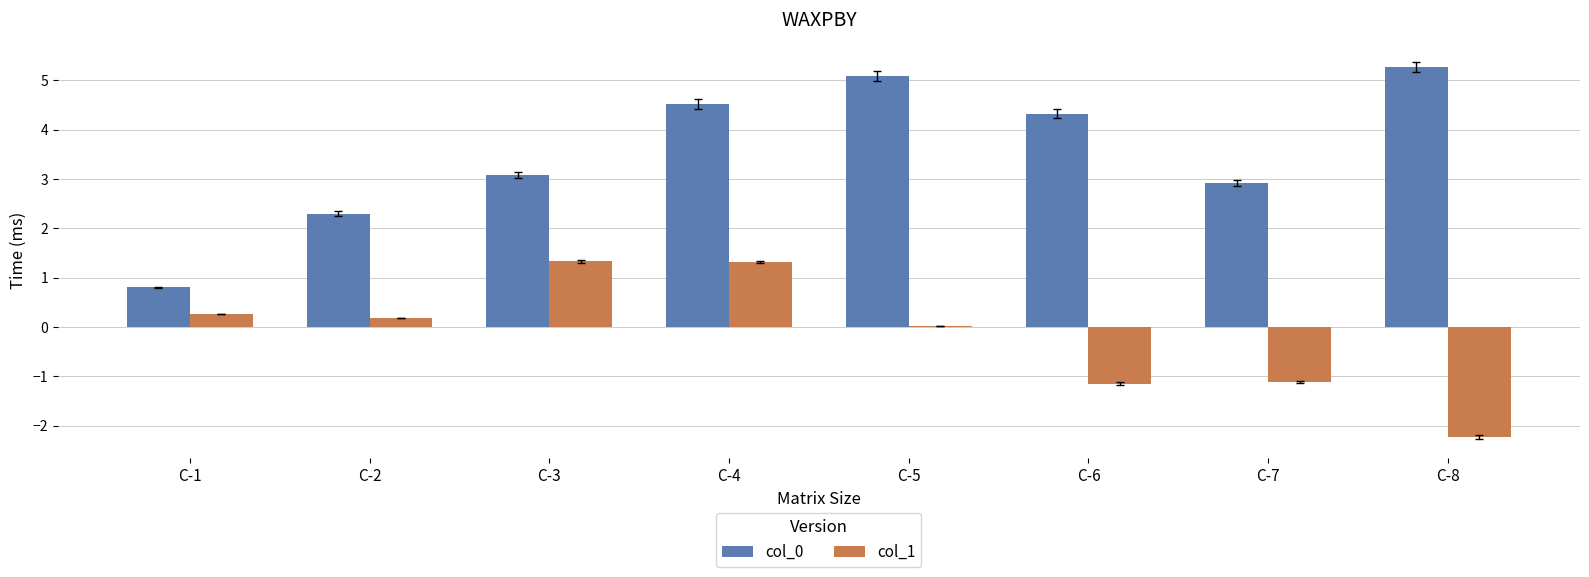

How many bars are there in total?

16